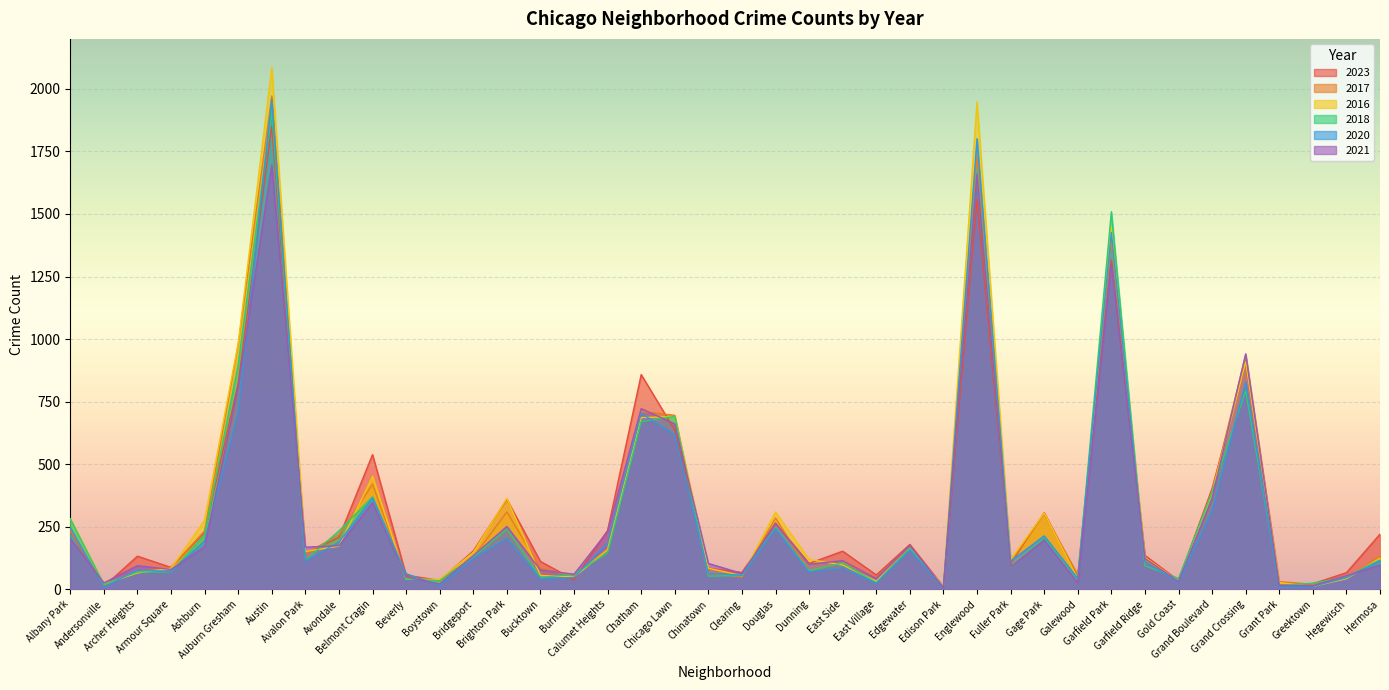

Does the chart display data point markers on the line(s)?

No